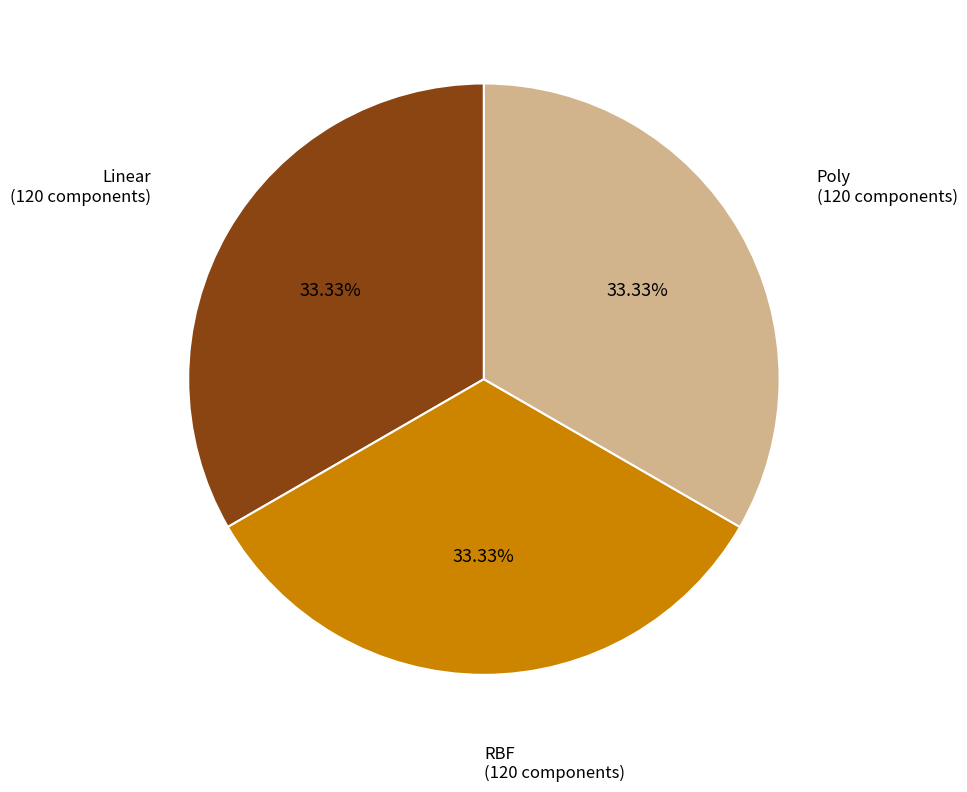

Does any single category account for the majority?

No